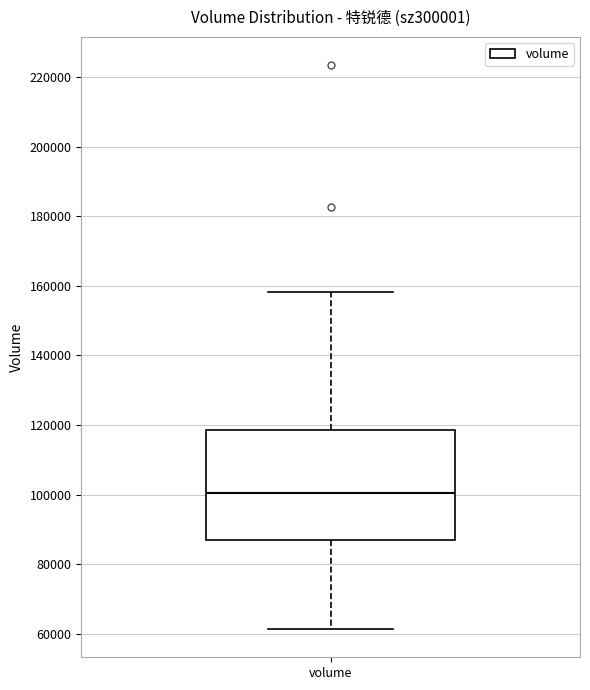

Transcribe this box plot: give where the median line is, the range the box spans, and where the two whiskers end, as read against the y-axis. The values are not printed on the chart, so give them approximately, as read against the axis.

median 100000, box 86000 to 118000, whiskers 62000 to 158000